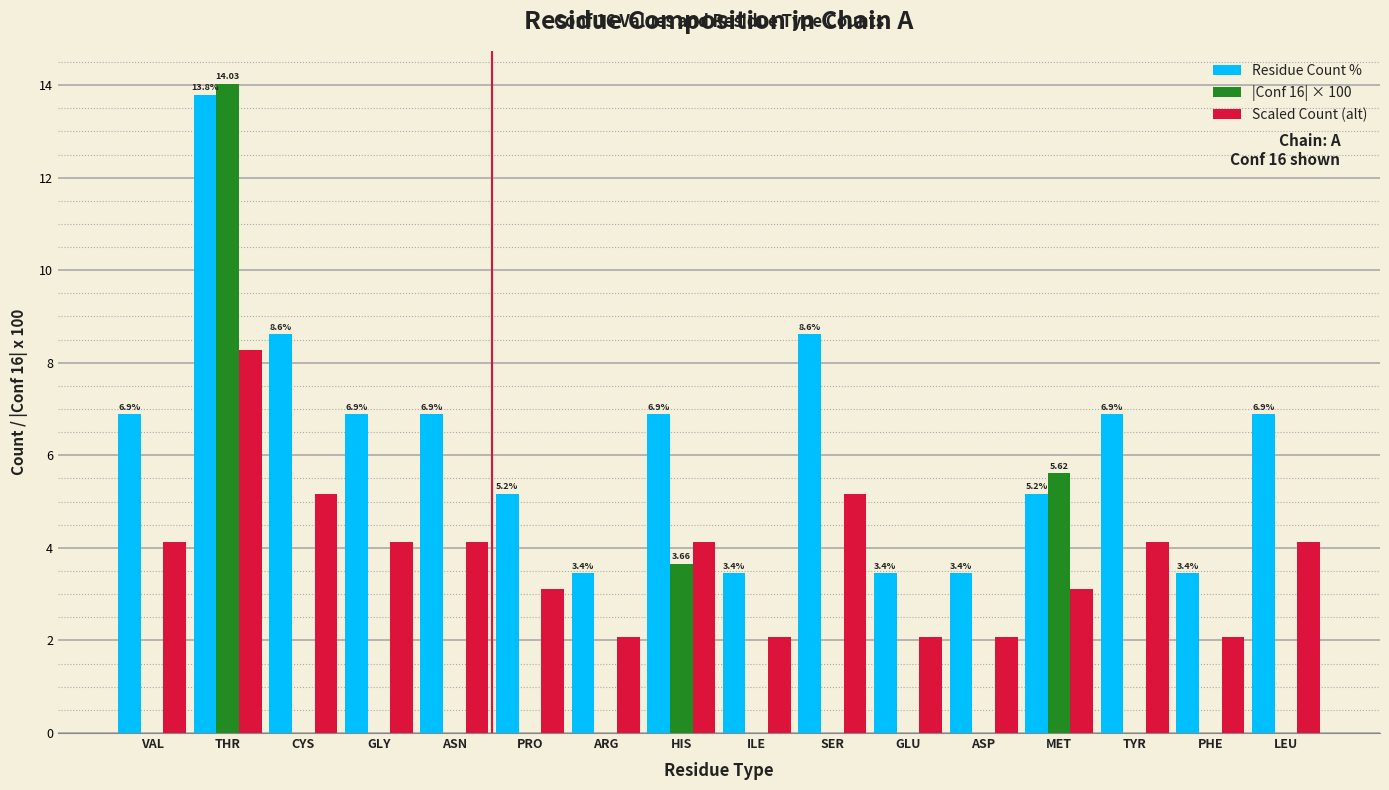

Reading left to right, what are all the values shown in this chart?

Residue Count %: VAL=6.9	THR=13.8	CYS=8.6	GLY=6.9	ASN=6.9	PRO=5.2	ARG=3.4	HIS=6.9	ILE=3.4	SER=8.6	GLU=3.4	ASP=3.4	MET=5.2	TYR=6.9	PHE=3.4	LEU=6.9
|Conf 16| × 100: VAL=0.0	THR=14.0	CYS=0.0	GLY=0.0	ASN=0.0	PRO=0.0	ARG=0.0	HIS=3.7	ILE=0.0	SER=0.0	GLU=0.0	ASP=0.0	MET=5.6	TYR=0.0	PHE=0.0	LEU=0.0
Scaled Count (alt): VAL=4.1	THR=8.3	CYS=5.2	GLY=4.1	ASN=4.1	PRO=3.1	ARG=2.1	HIS=4.1	ILE=2.1	SER=5.2	GLU=2.1	ASP=2.1	MET=3.1	TYR=4.1	PHE=2.1	LEU=4.1